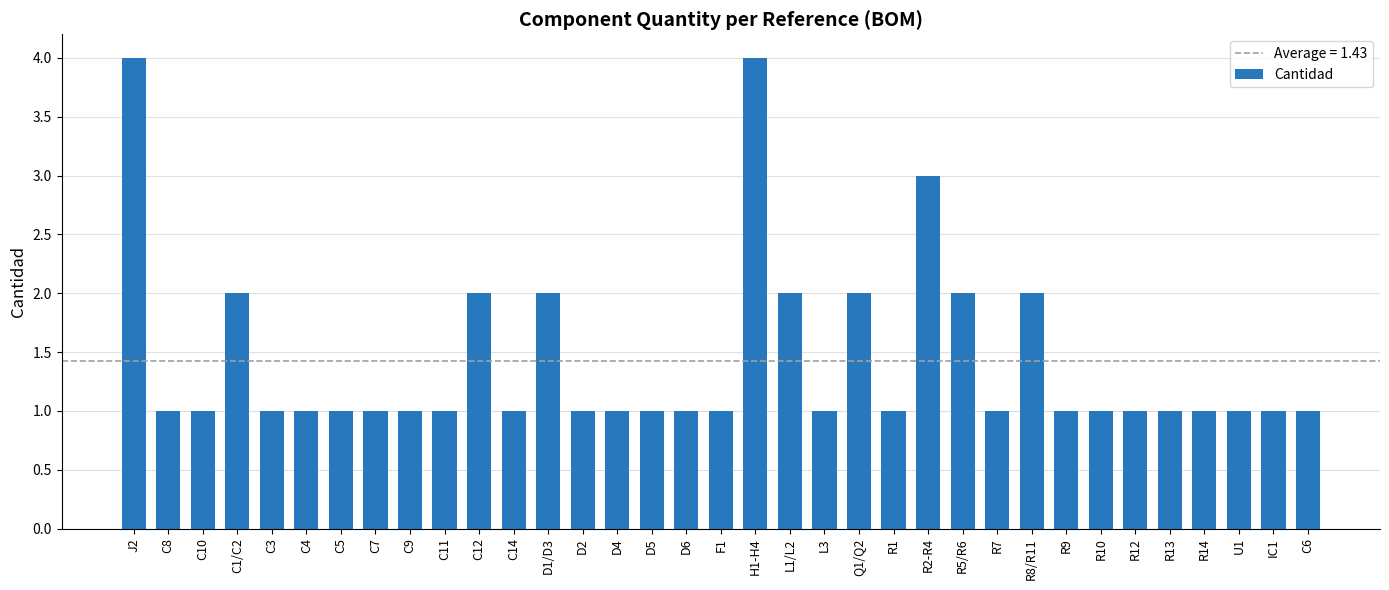

What is the maximum value shown in the chart?

4